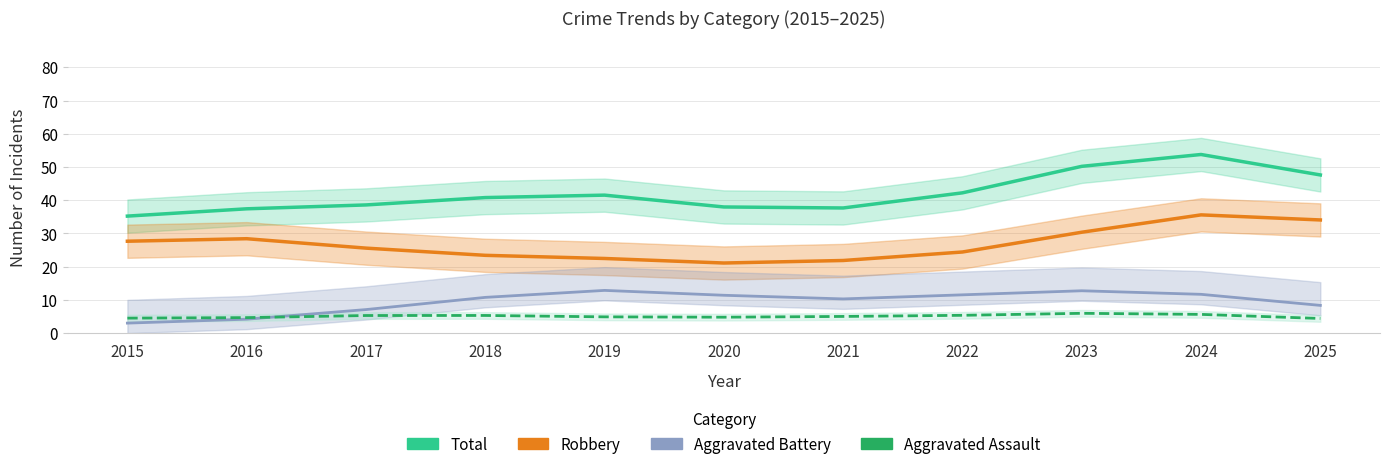

Reading right to left, list all the values displayed in this chart.

Total: 2025=47.6	2024=53.8	2023=50.2	2022=42.2	2021=37.7	2020=38.0	2019=41.5	2018=40.8	2017=38.6	2016=37.4	2015=35.2
Robbery: 2025=34.1	2024=35.6	2023=30.4	2022=24.4	2021=21.9	2020=21.1	2019=22.5	2018=23.4	2017=25.6	2016=28.4	2015=27.7
Aggravated Battery: 2025=8.4	2024=11.7	2023=12.8	2022=11.5	2021=10.3	2020=11.4	2019=12.9	2018=10.8	2017=7.1	2016=4.2	2015=3.0
Aggravated Assault: 2025=4.4	2024=5.6	2023=6.0	2022=5.4	2021=5.0	2020=4.8	2019=4.9	2018=5.3	2017=5.3	2016=4.7	2015=4.5